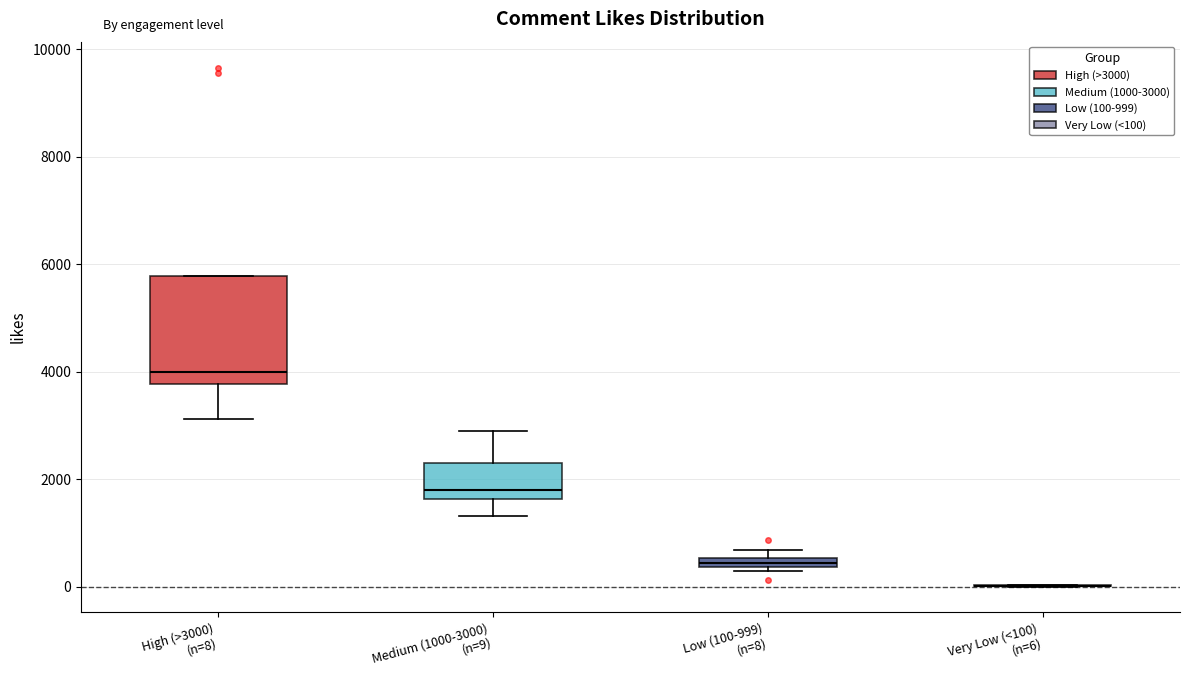

Where does the upper whisker of the box for Medium (1000-3000) (n=9) end on the y-axis? The values are not printed on the chart, so give them approximately, as read against the axis.

2800